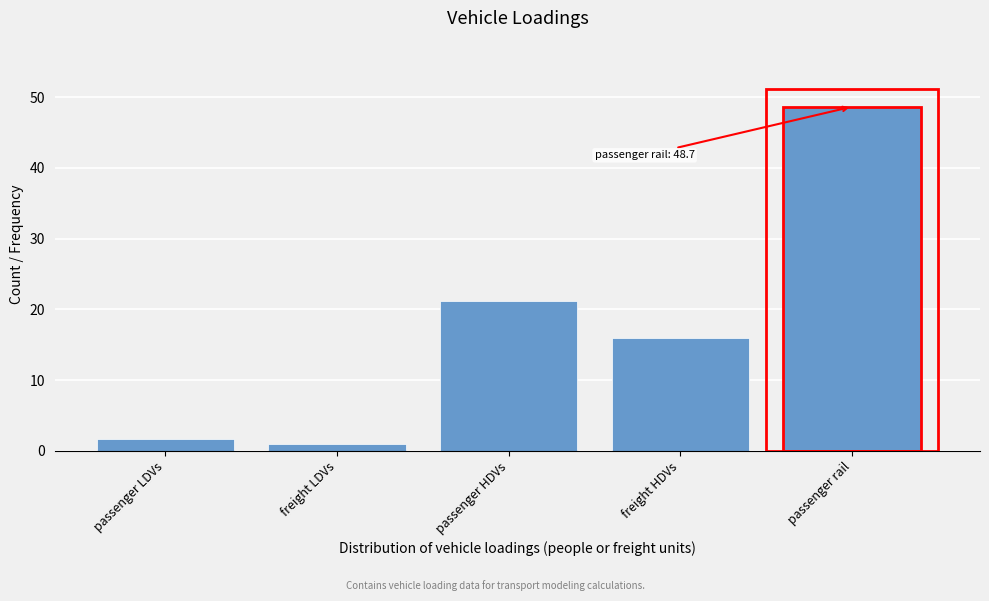

Reading right to left, transcribe all the data shown in this chart.

passenger rail=48.7	freight HDVs=16.0	passenger HDVs=21.2	freight LDVs=1.0	passenger LDVs=1.7